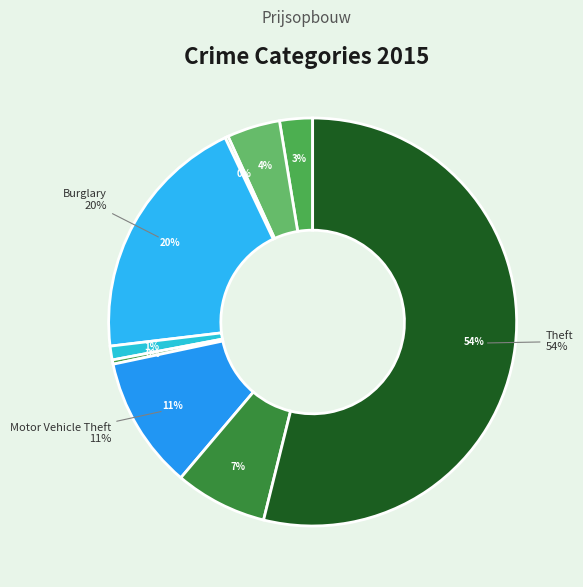

How much of the chart is everything except Motor Vehicle Theft?

89.5%